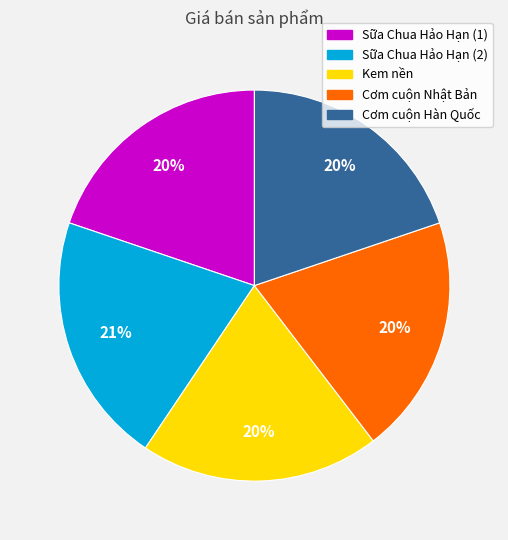

Do Sữa Chua Hảo Hạn (1) and Kem nền together represent more than half of the pie?

No